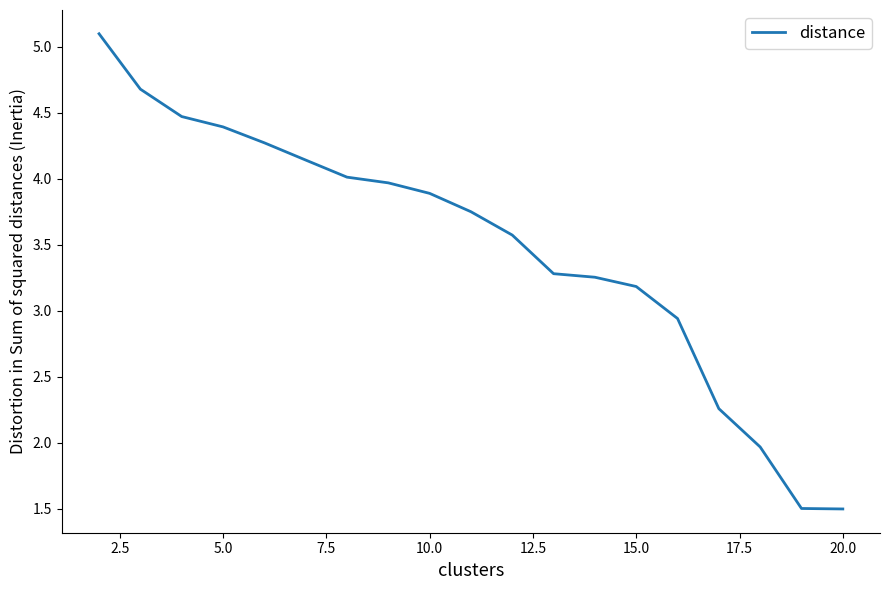

What is the difference between the maximum and minimum values?

3.6